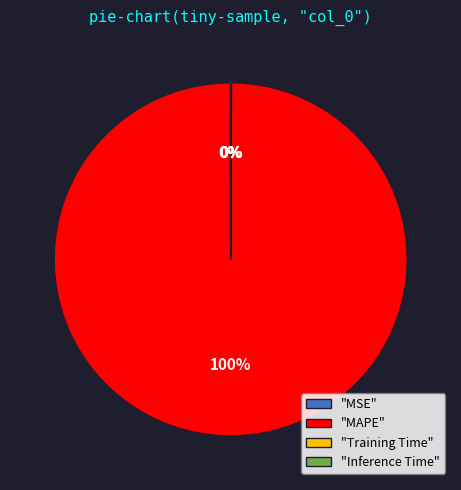

Which category accounts for the majority?

"MAPE"